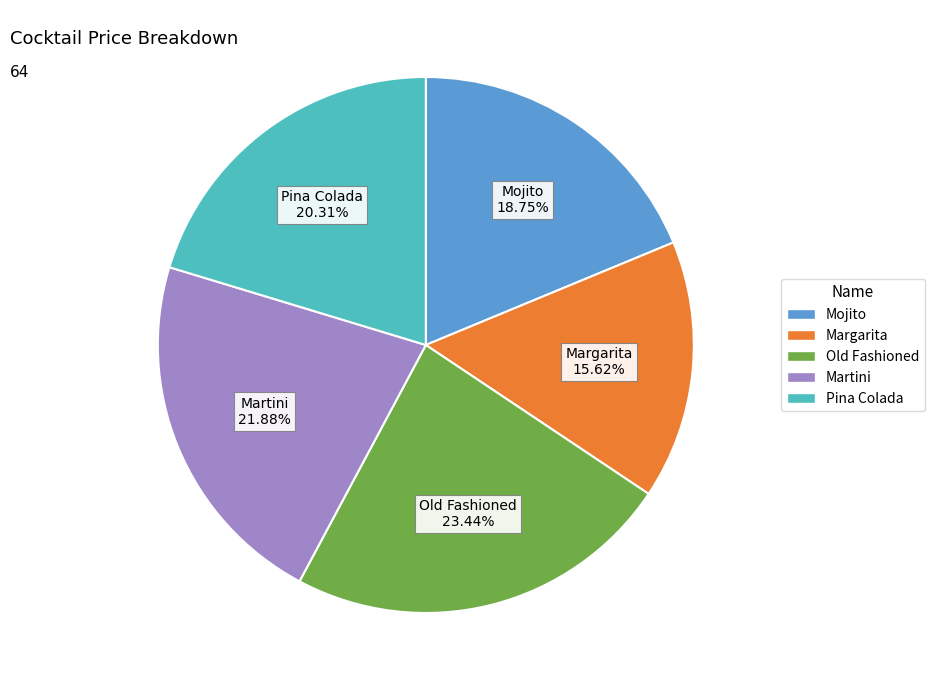

Do Old Fashioned and Pina Colada together represent more than half of the pie?

No